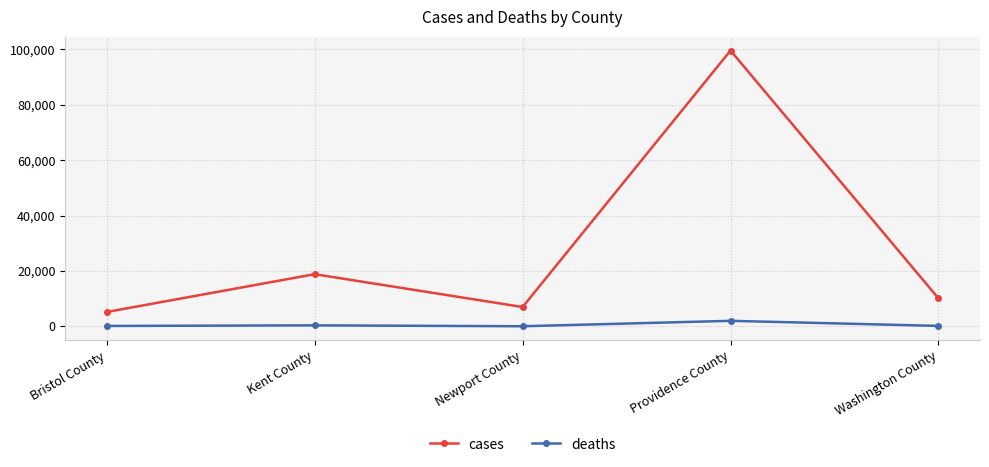

Rank the series at Bristol County from lowest to highest value.

deaths, cases